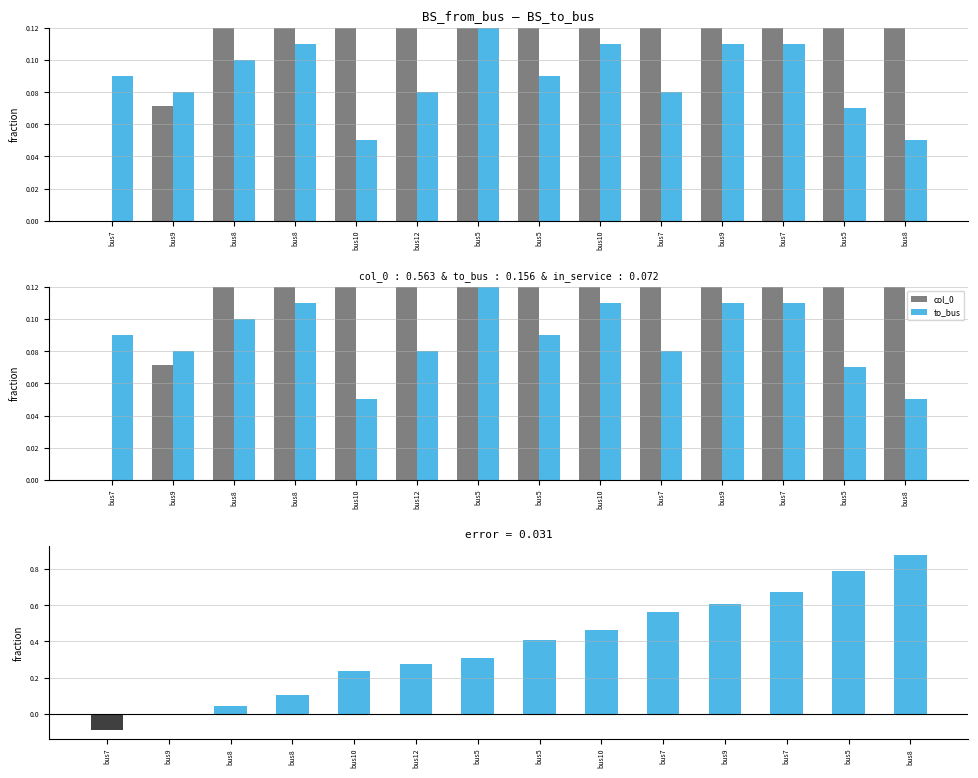

What is the difference between the maximum and second lowest values in the to_bus series?

0.1